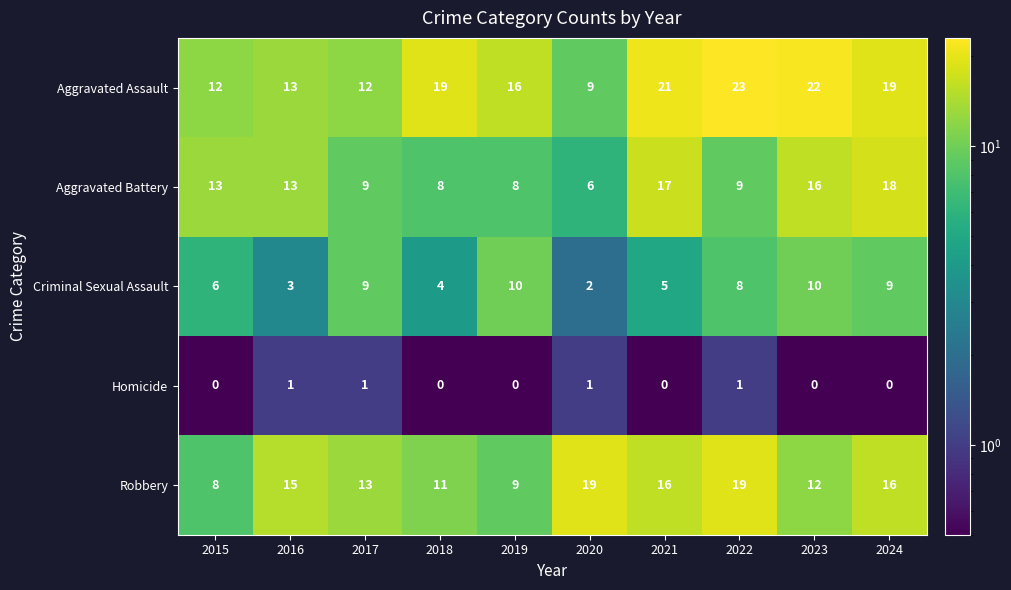

Rank the series at 2019 from lowest to highest value.

Homicide, Aggravated Battery, Robbery, Criminal Sexual Assault, Aggravated Assault